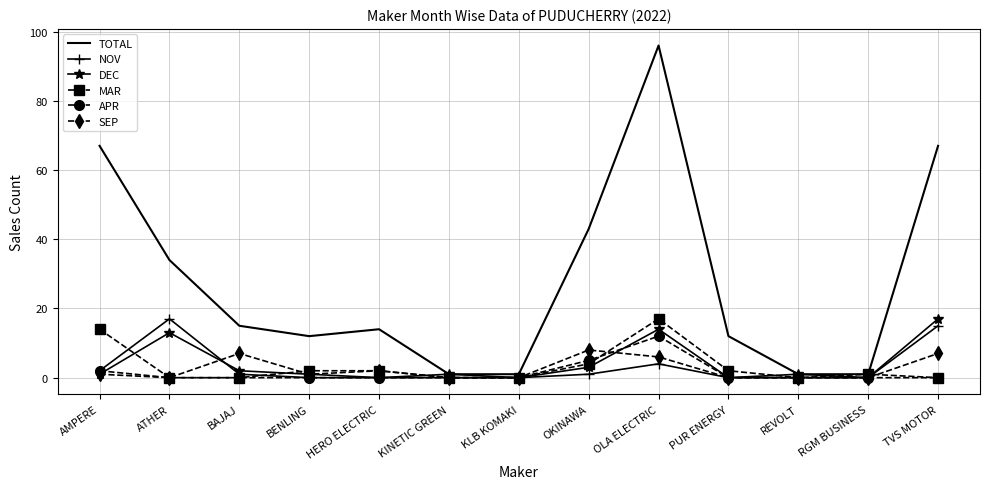

Where is the first local minimum for SEP?

ATHER